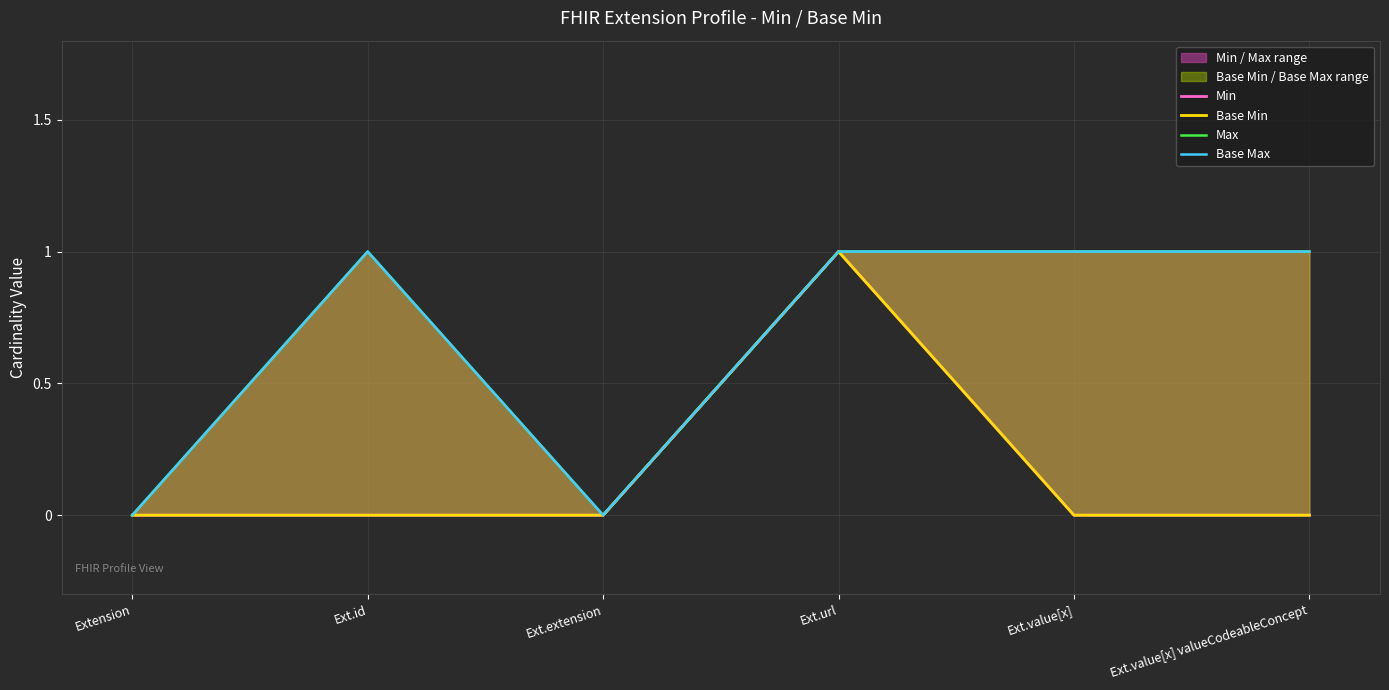

Does the chart display data point markers on the line(s)?

No